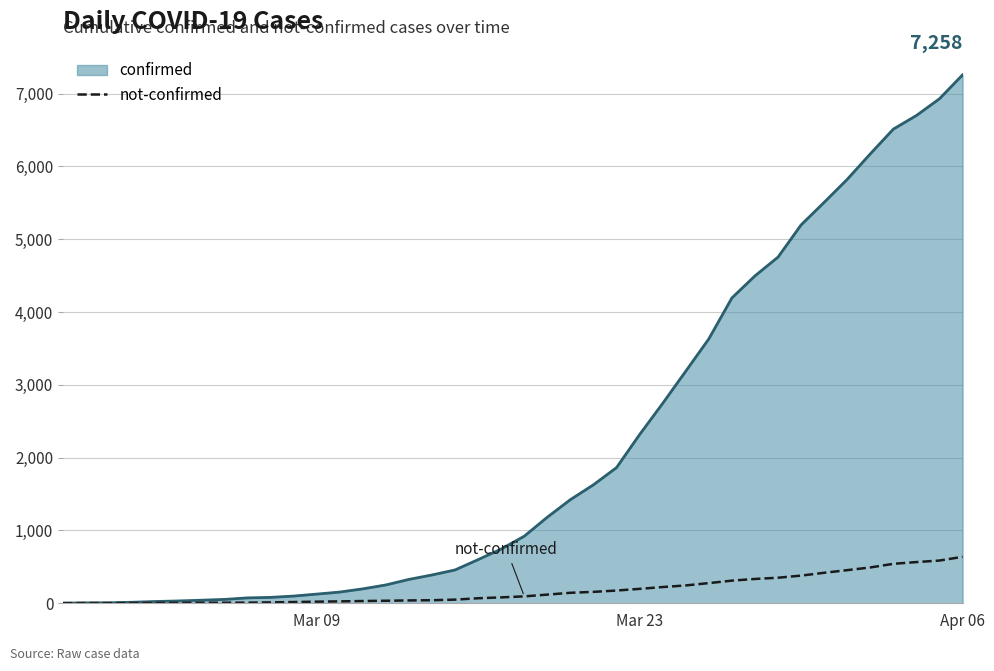

What is the maximum value for confirmed?

7258